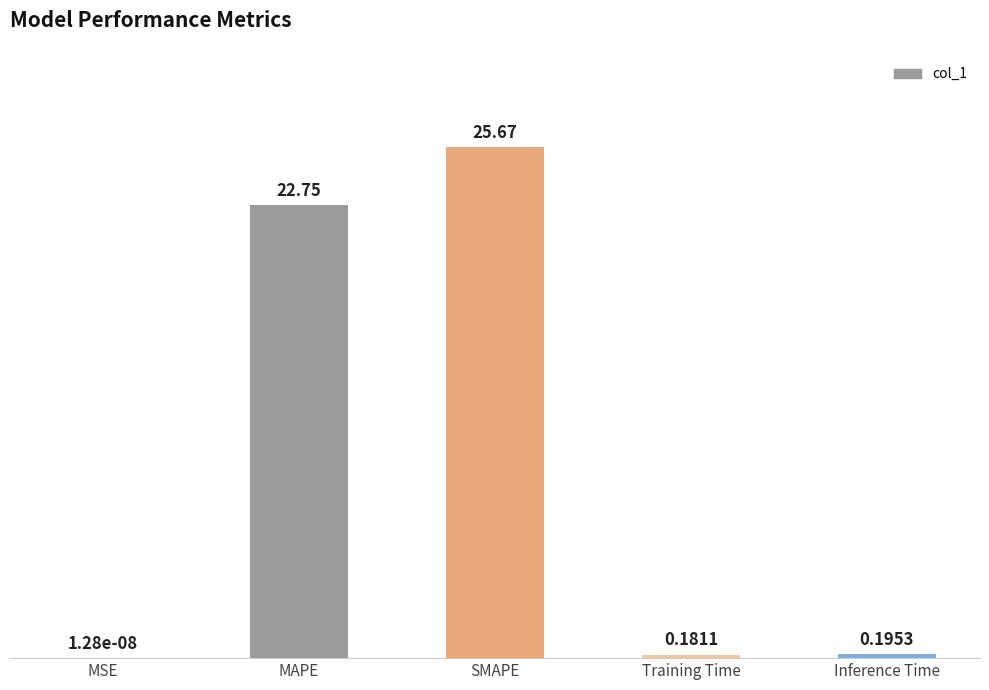

The value at MAPE is 22.7. True or false?

True